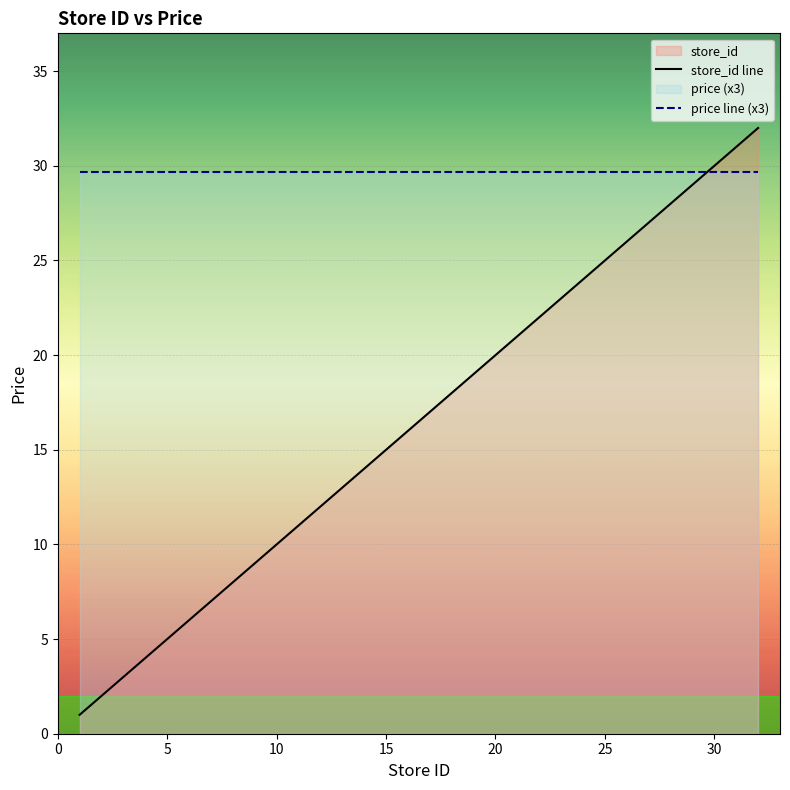

Rank the series by their maximum value, from lowest to highest.

price line (x3), store_id line